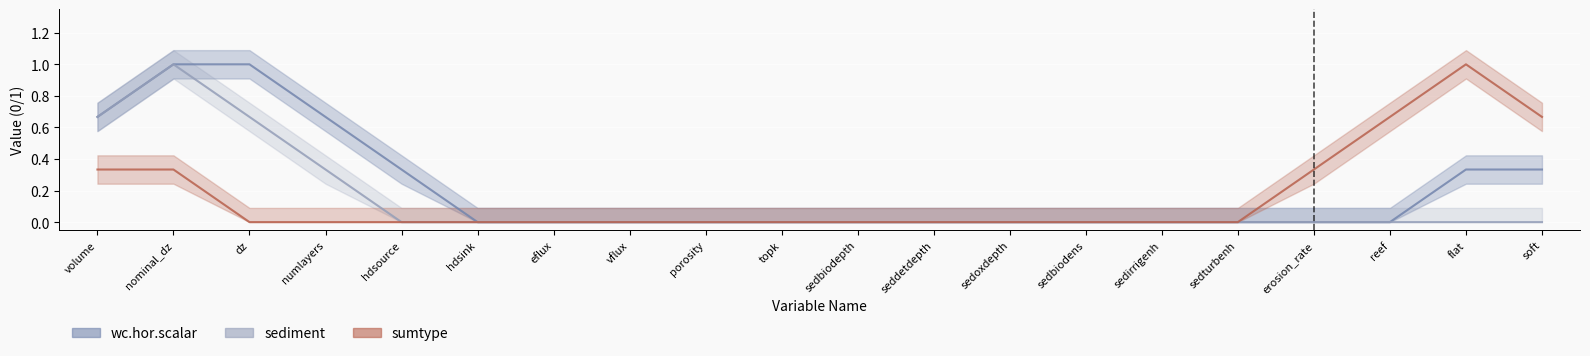

List the series in order of their overall mean, highest first.

wc.hor.scalar, sumtype, sediment